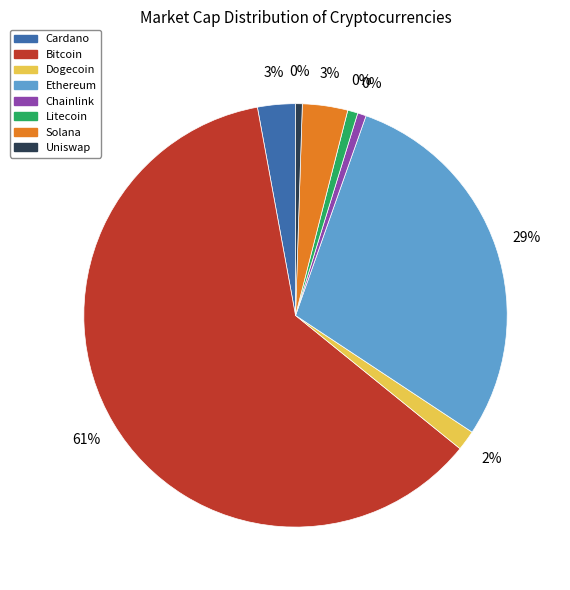

What is the change in value from eth to ltc?

-496843098636